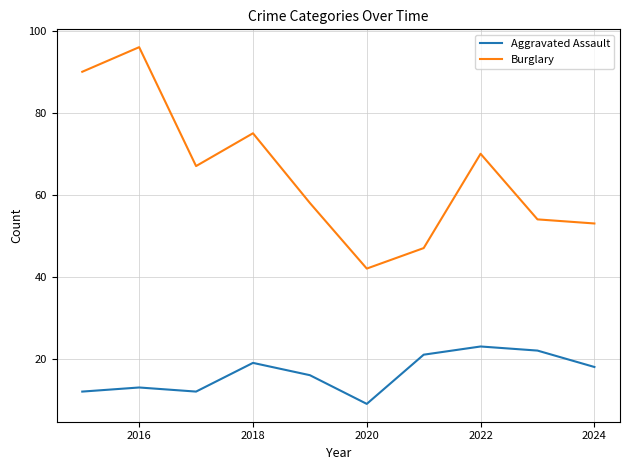

True or false: Aggravated Assault and Burglary intersect in this chart.

False